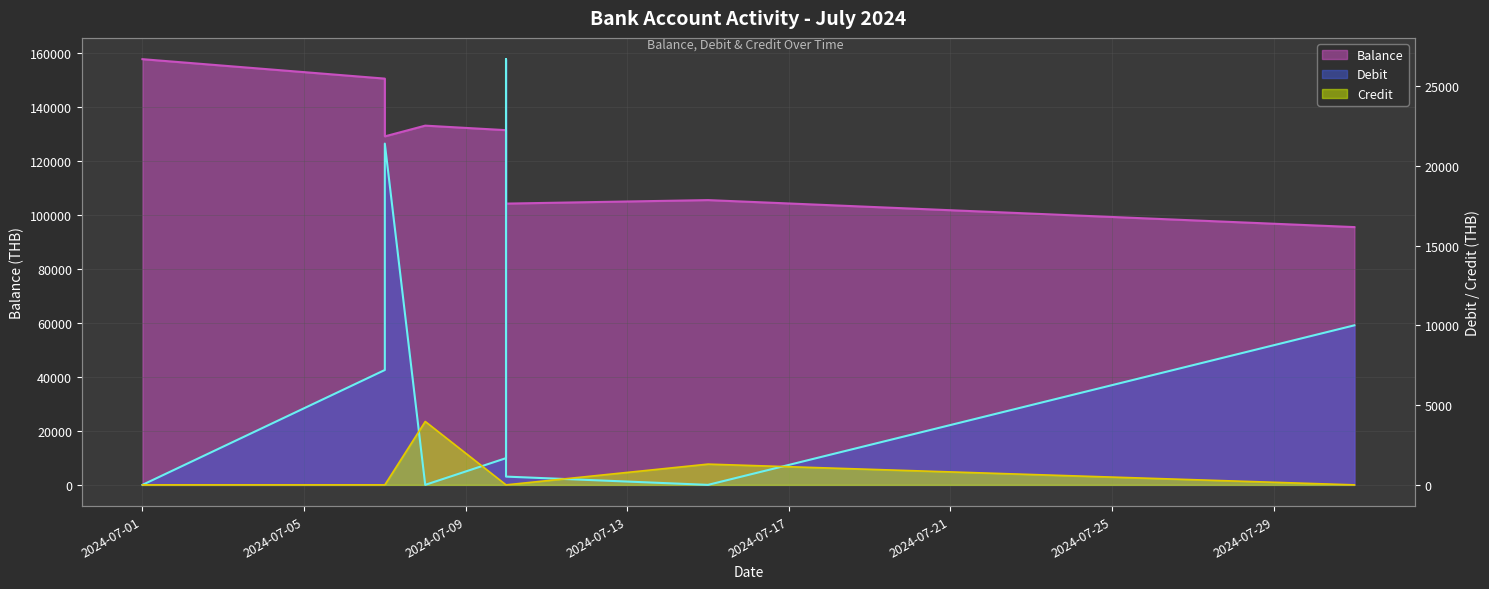

True or false: Debit has a value of 0.0 at 2024-07-15.

True